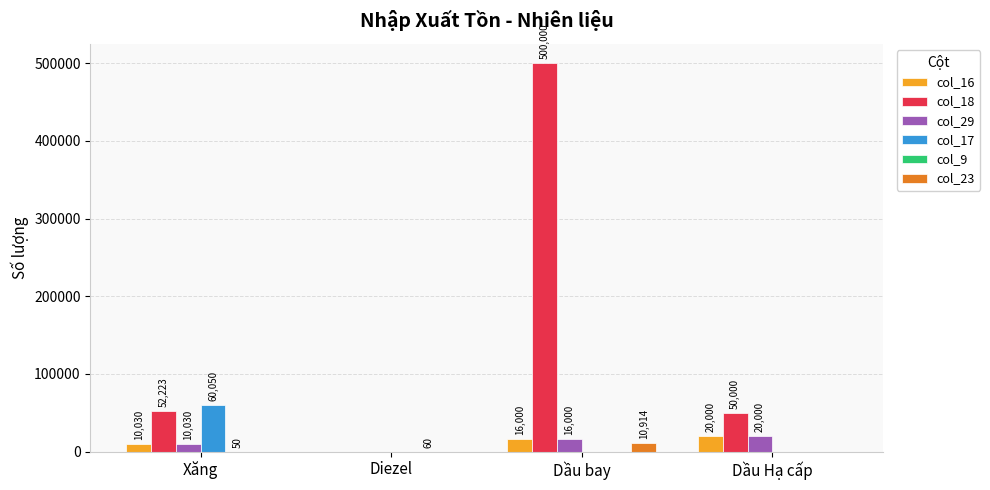

What is the sum of all col_29 values?

46030